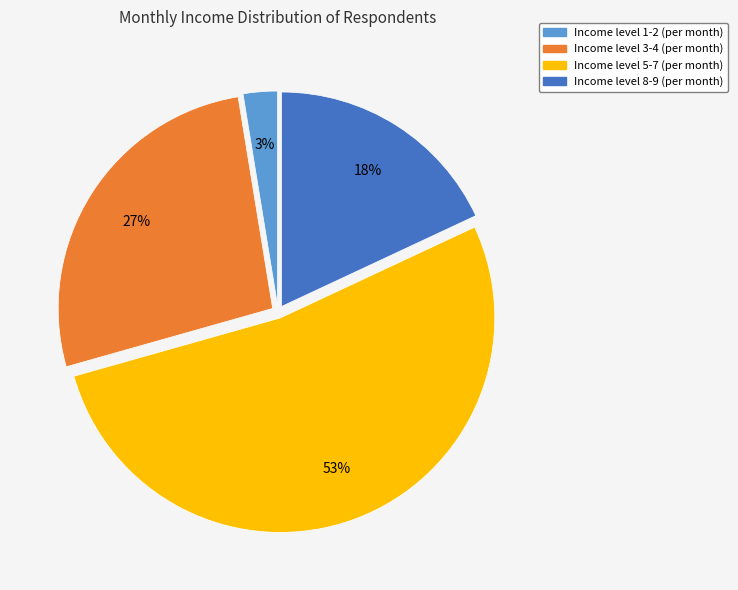

To the nearest percent, what is the difference between the largest and smallest slice percentages?

50%